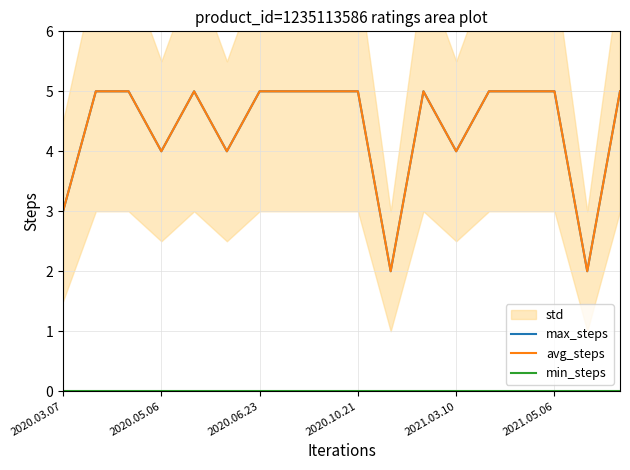

The value of min_steps at 2021.05.06 is 0. True or false?

True